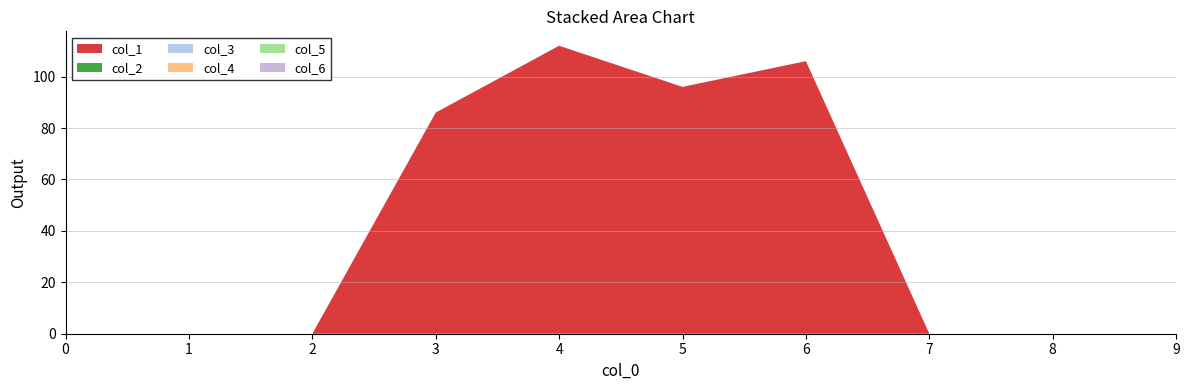

Reading right to left, what are all the values shown in this chart?

col_1: 0	0	0	106	96	112	86	0	0	0
col_2: 0	0	0	0	0	0	0	0	0	0
col_3: 0	0	0	0	0	0	0	0	0	0
col_4: 0	0	0	0	0	0	0	0	0	0
col_5: 0	0	0	0	0	0	0	0	0	0
col_6: 0	0	0	0	0	0	0	0	0	0